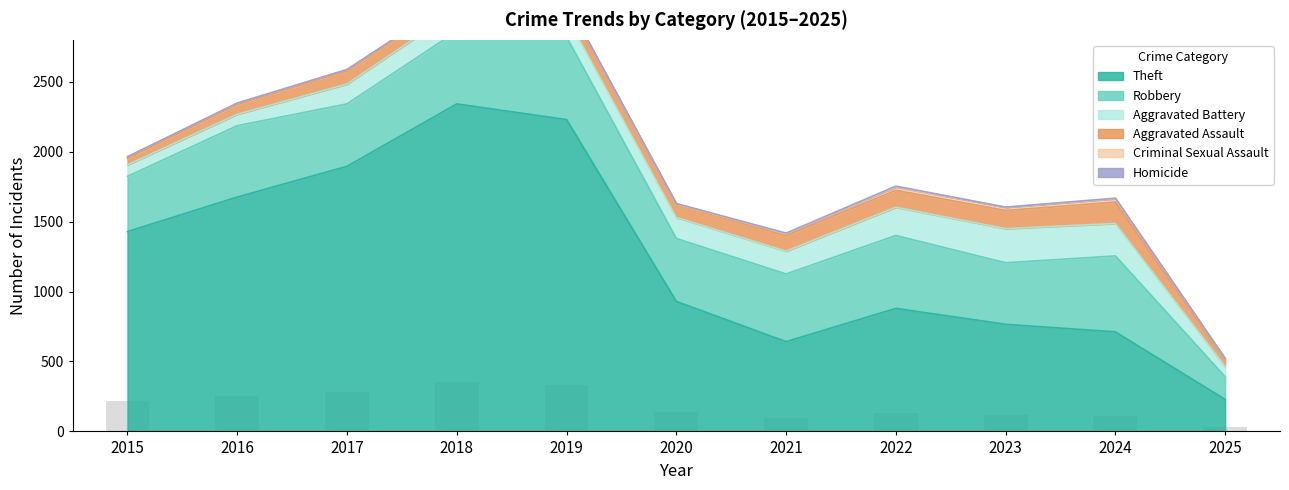

What are all the series names shown in the legend?

Theft, Robbery, Aggravated Battery, Aggravated Assault, Criminal Sexual Assault, Homicide